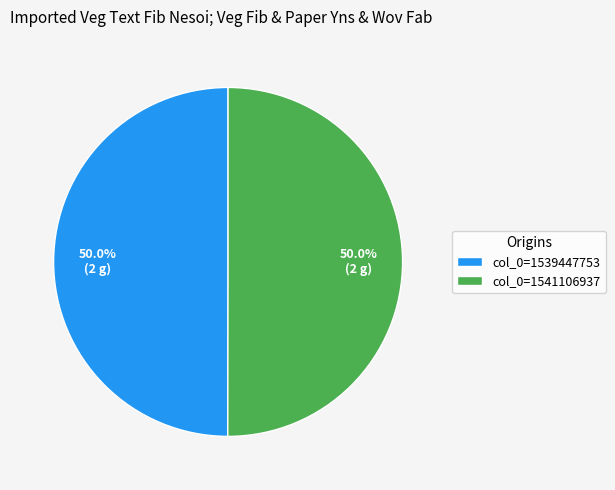

What percentage is the col_0=1541106937 slice, to the nearest percent?

50%